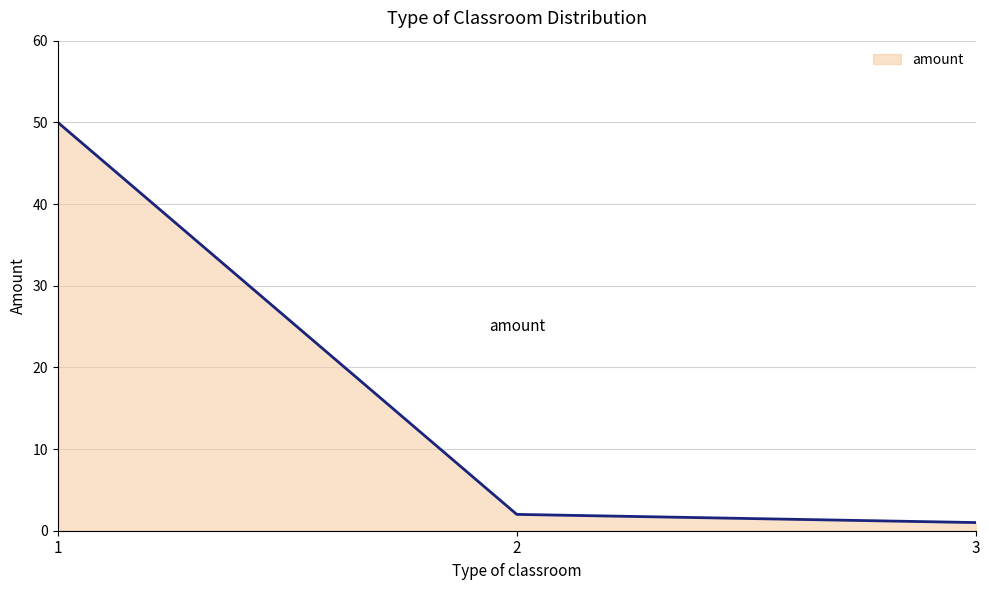

What is the difference between the maximum and second lowest values?

48